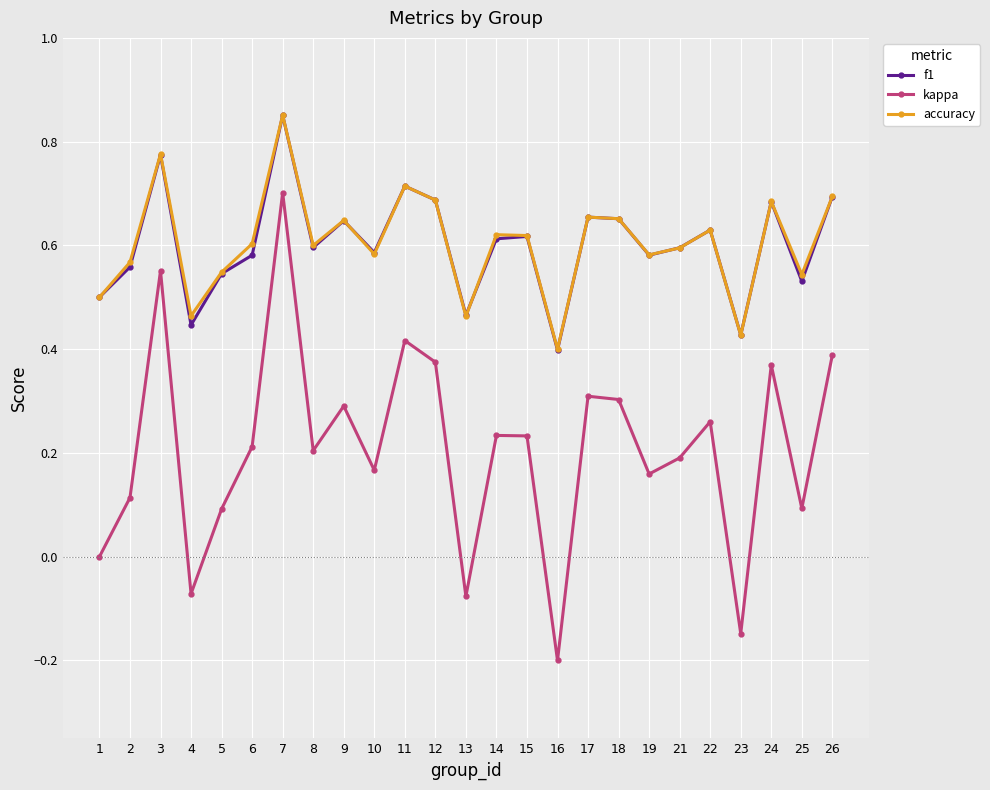

True or false: kappa has a value of 0.1 at 15.

False